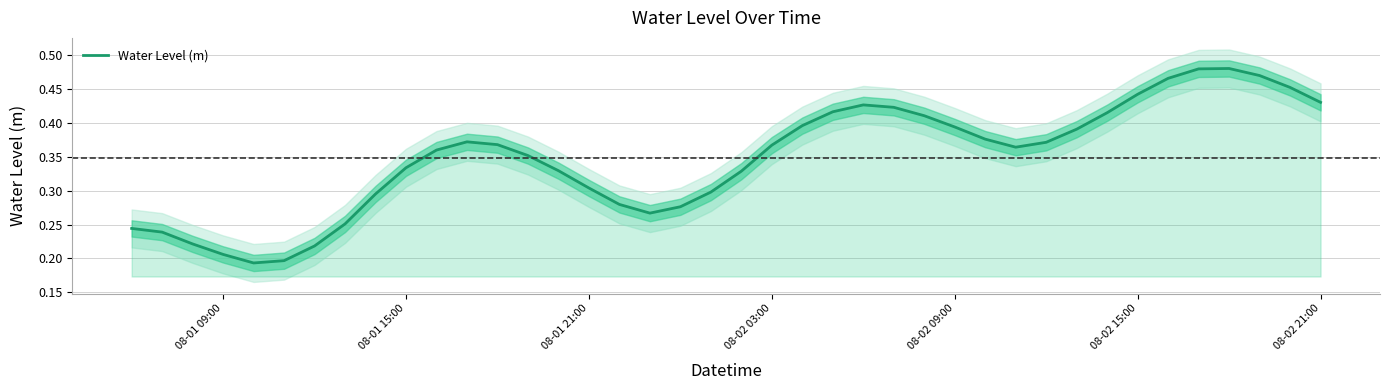

Count the values in the range 0 to 1.

40